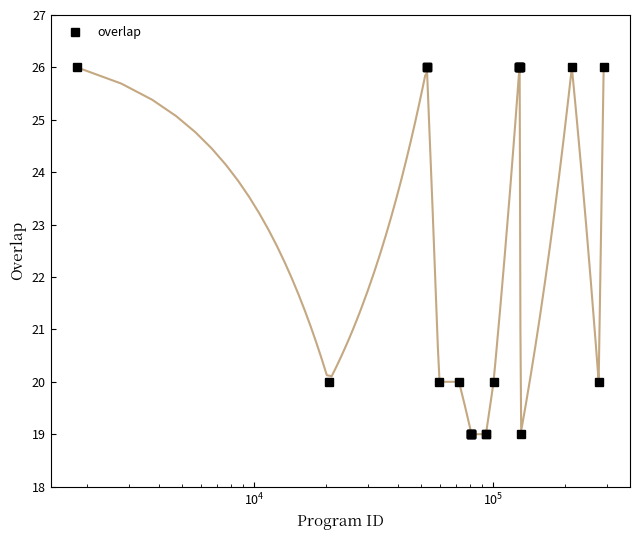

What is the greatest value displayed?

26